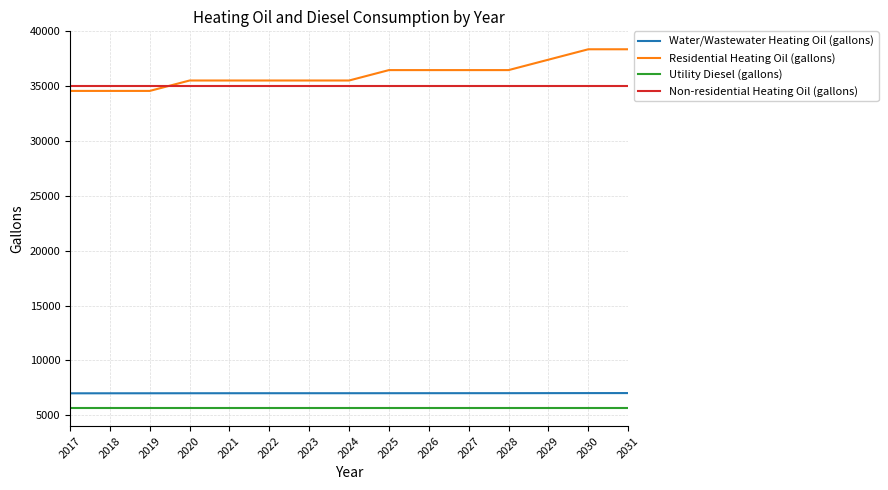

True or false: Utility Diesel (gallons) has a value of 2819.8 at 2030.

False